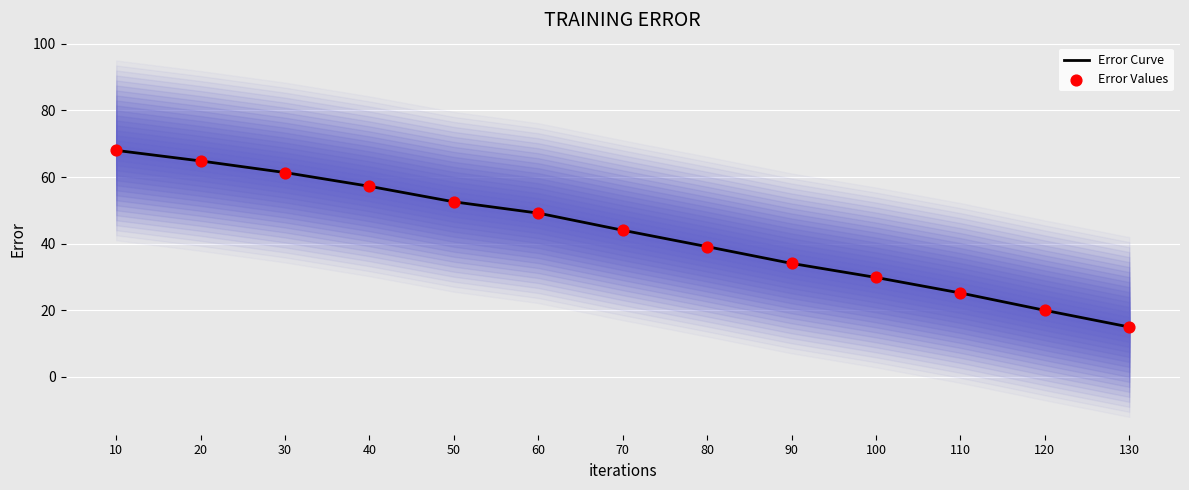

At how many categories does at least one series exceed 22?

11